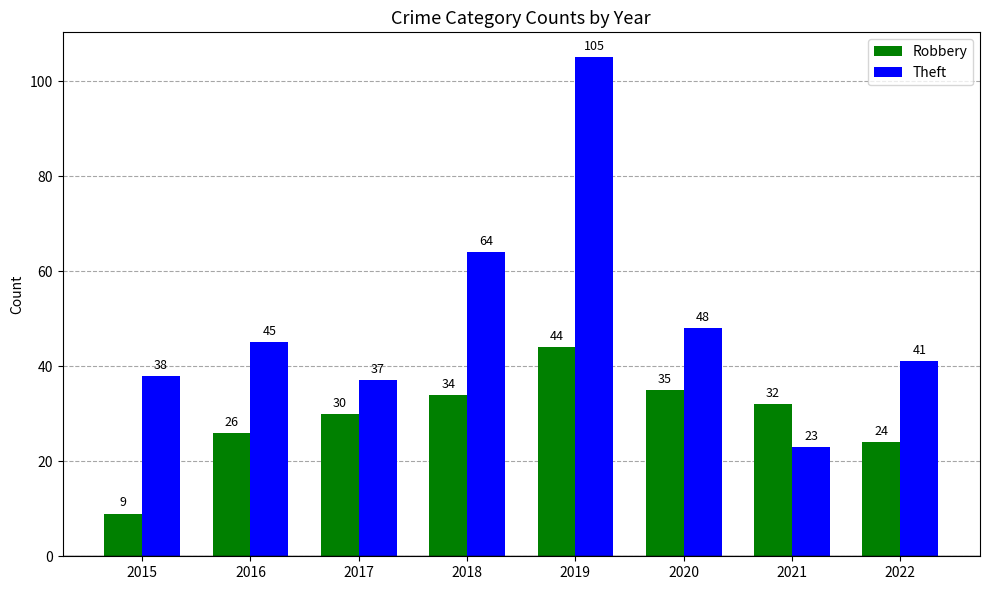

Which label corresponds to the smallest value in the chart?

2015